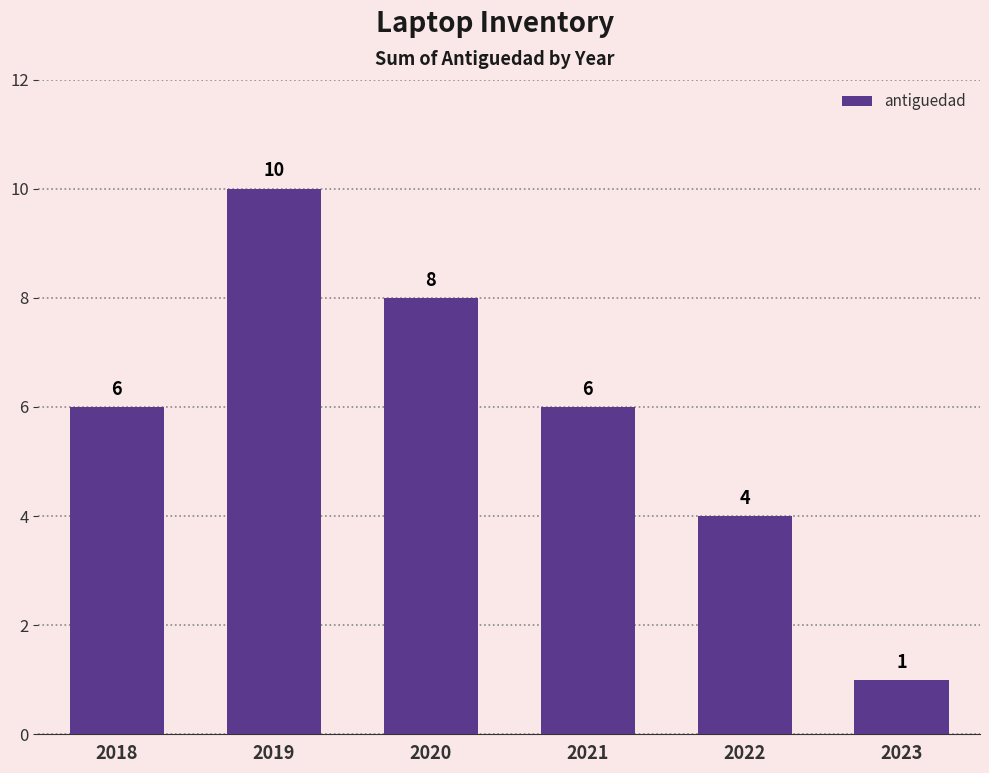

What is the greatest value displayed?

10